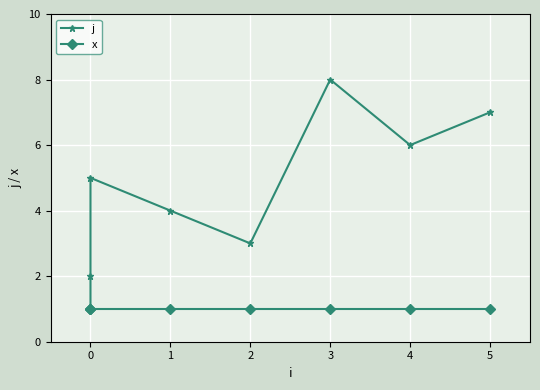

True or false: x and j cross at least once.

False